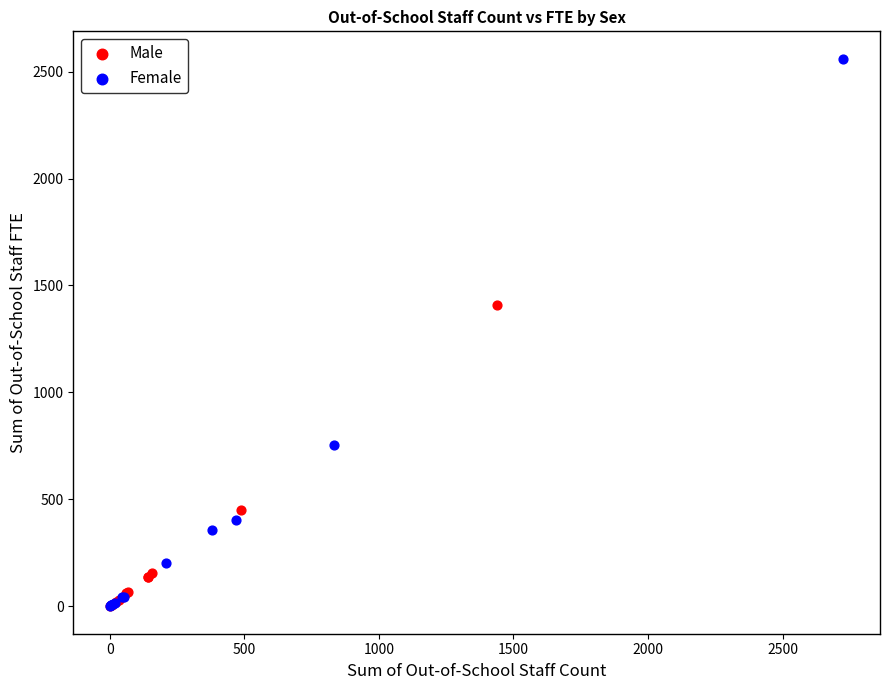

What are all the series names shown in the legend?

Male, Female